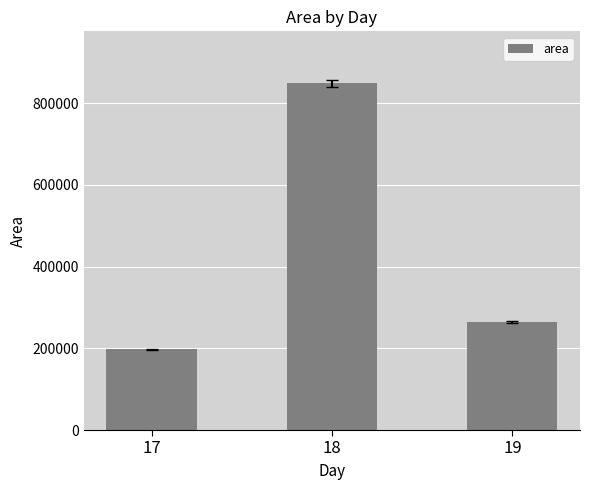

Reading right to left, what are all the values shown in this chart?

19=265000	18=848750	17=197500